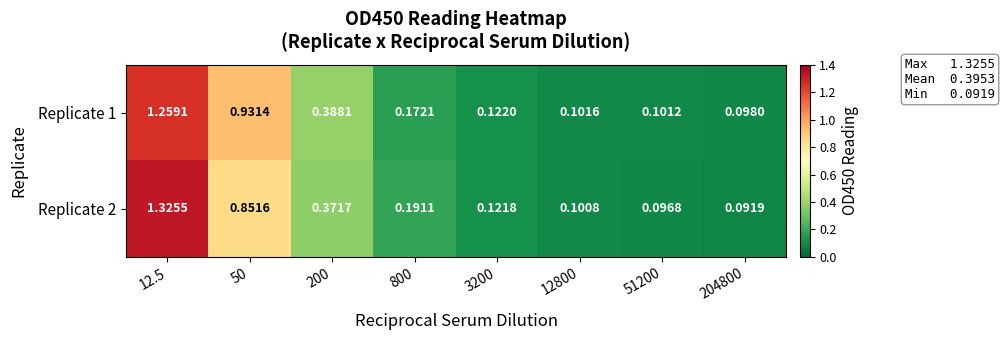

Is the value of Replicate 2 at 3200 greater than the value of Replicate 1 at 3200?

No